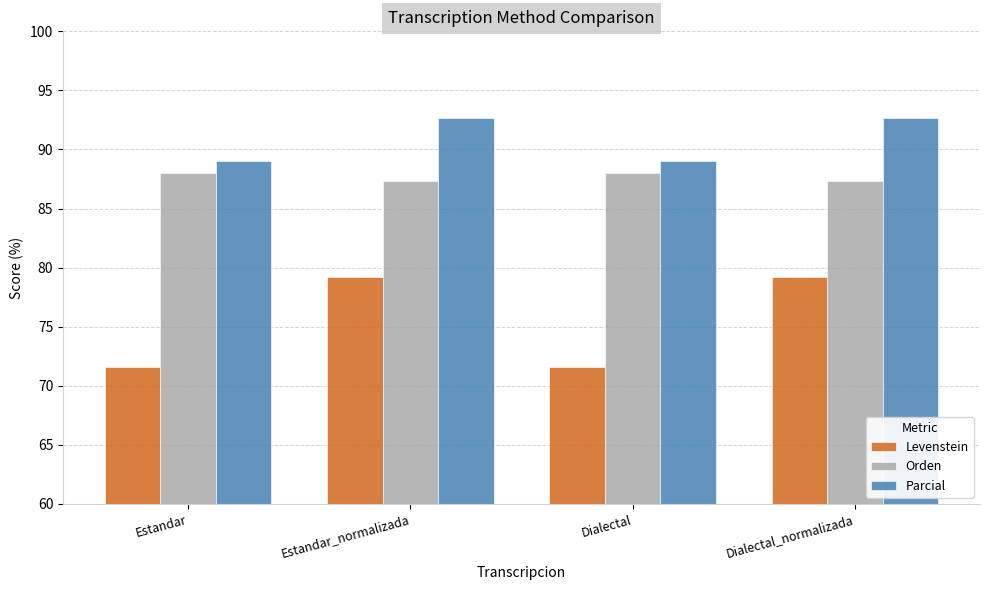

What is the sum of all Parcial values?

363.4